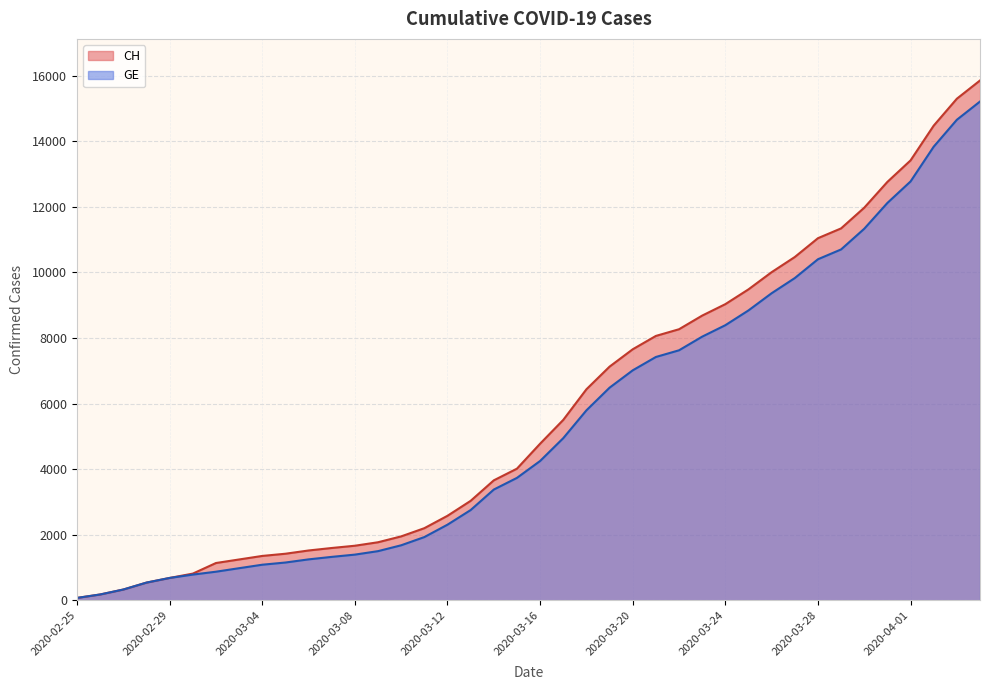

What is the average value of the GE series?

5422